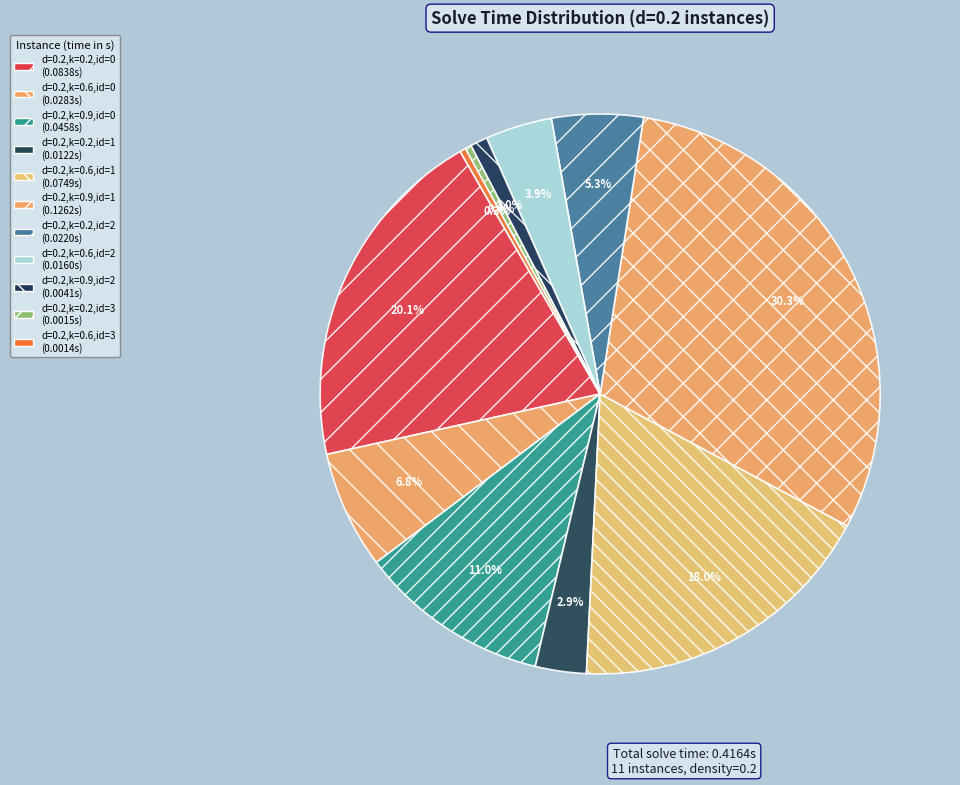

The d=0.2,k=0.2,id=0 slice represents 13% of the pie. True or false?

False